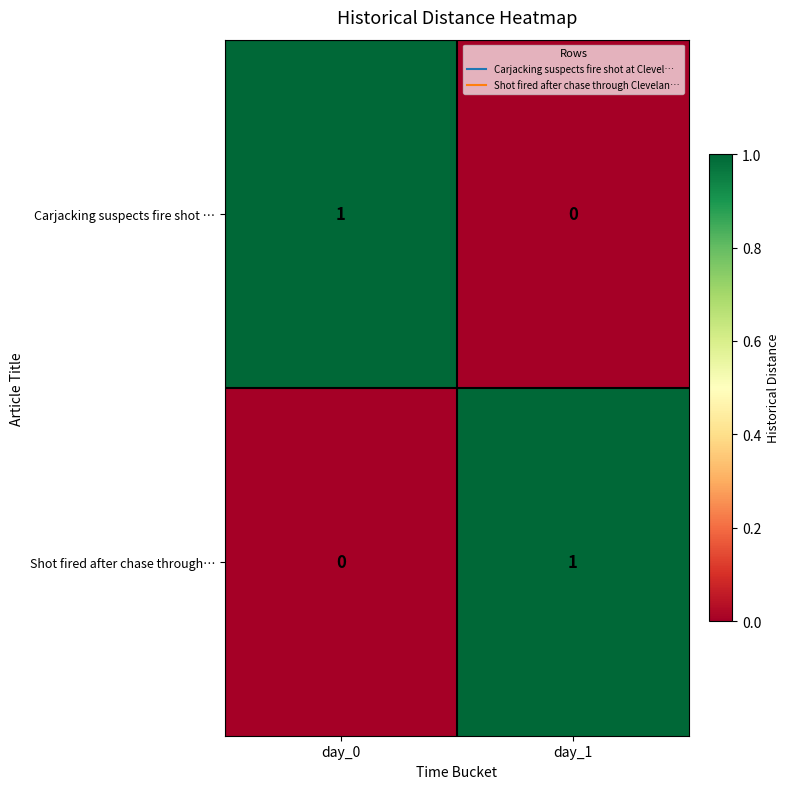

Reading left to right, what are all the values shown in this chart?

Carjacking suspects fire shot …: day_0=1	day_1=0
Shot fired after chase through…: day_0=0	day_1=1